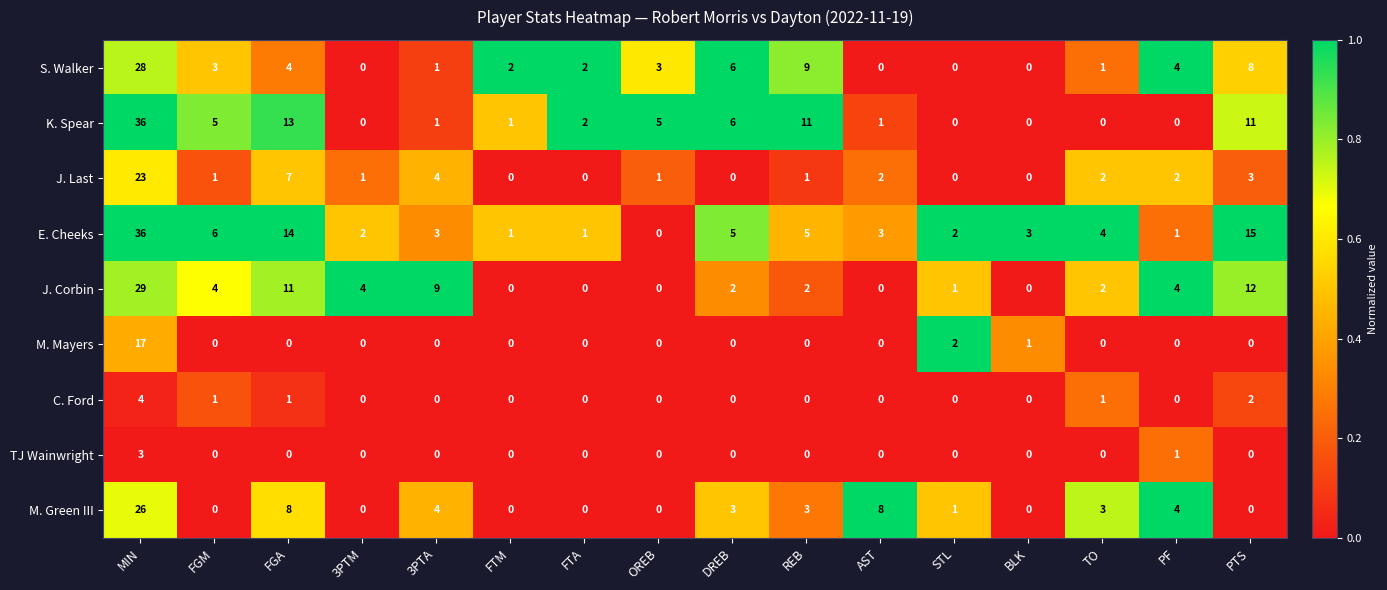

True or false: M. Green III has a value of 11 at FGA.

False